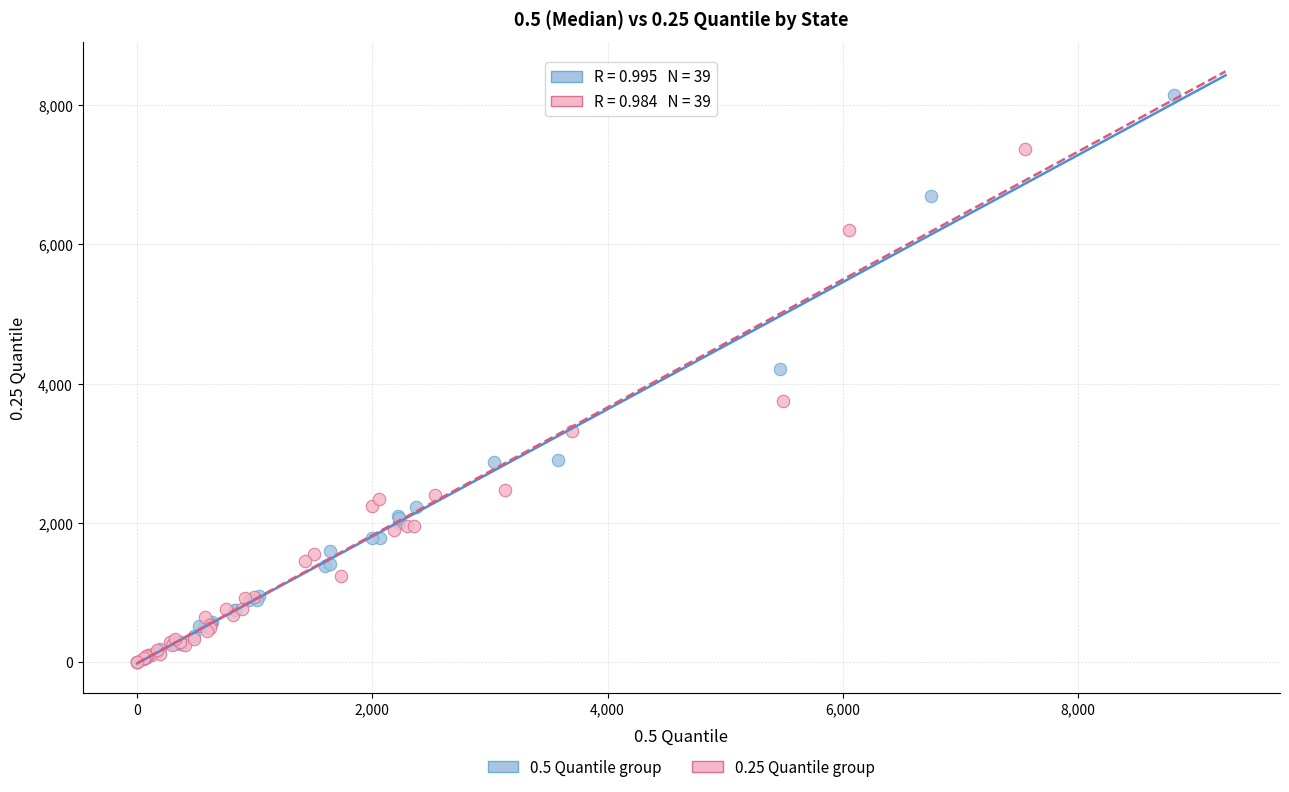

Which series reaches the maximum Y coordinate?

0.5 Quantile group